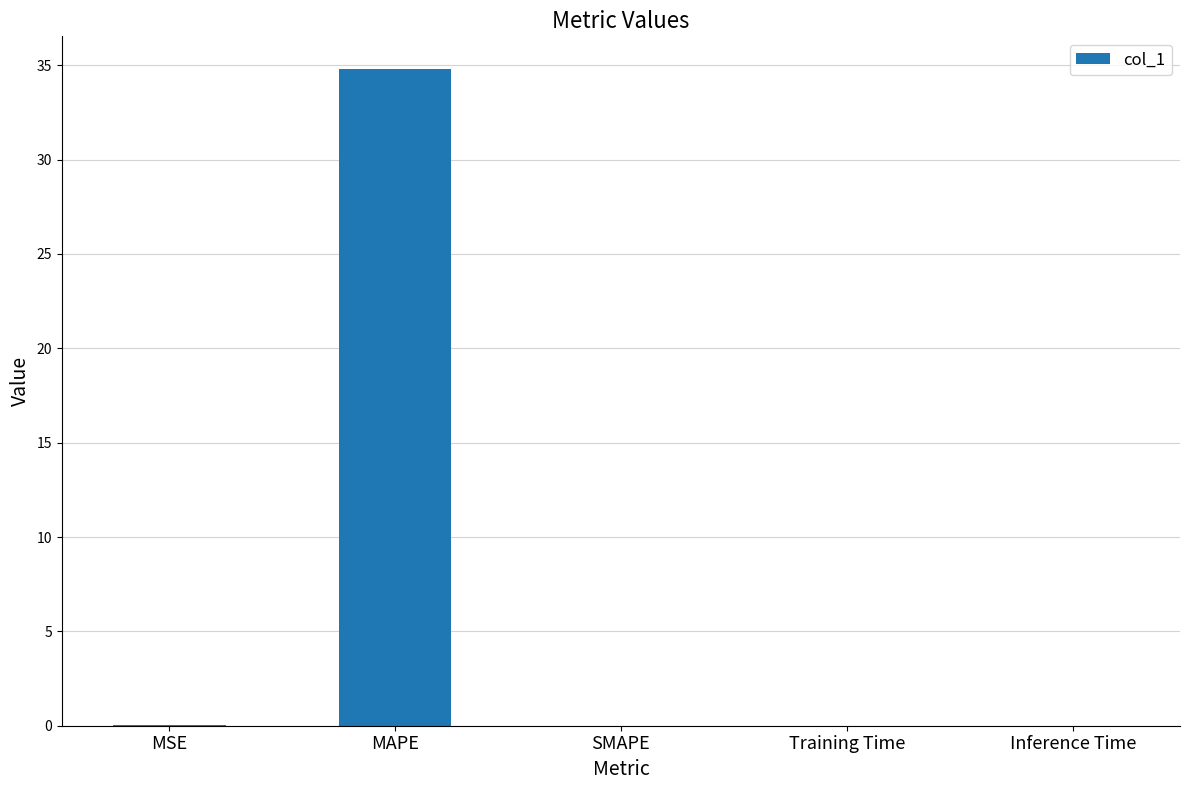

What is the maximum value shown in the chart?

34.8